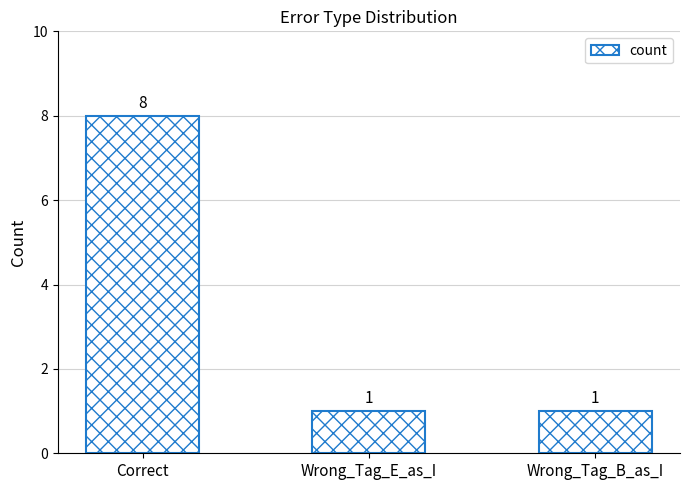

What is the sum of all values?

10